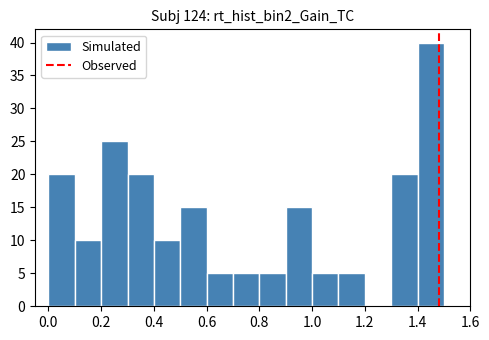

What is the height of the bar covering 0.4 to 0.5 on the x-axis? The values are not printed on the chart, so give them approximately, as read against the axis.

10